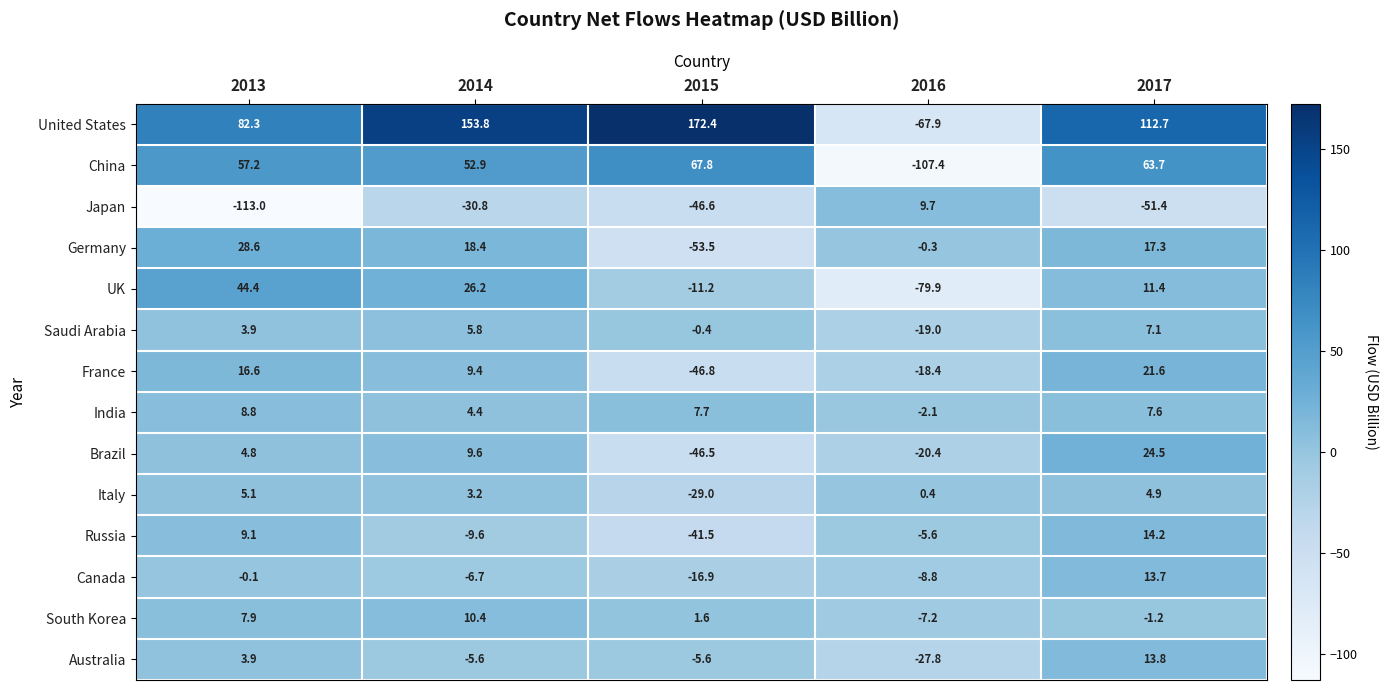

Count the number of categories in the chart.

5